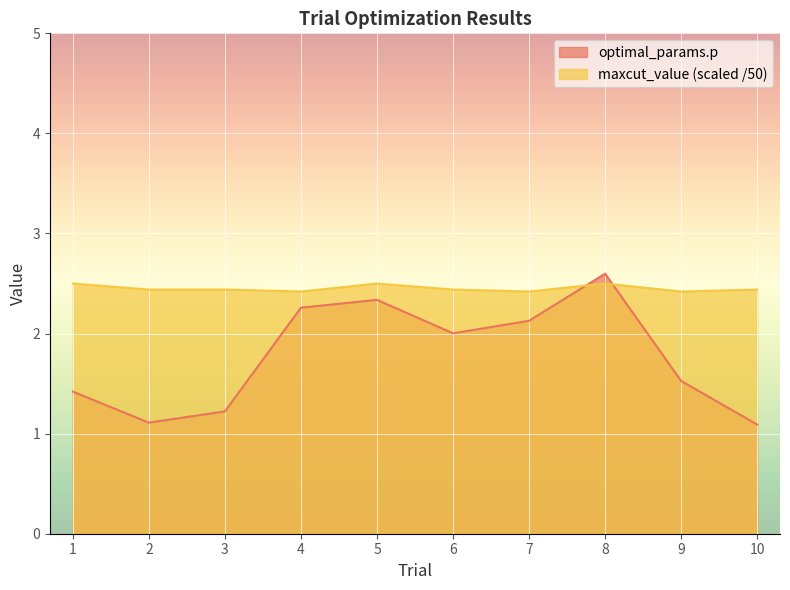

List the series in order of their overall mean, highest first.

maxcut_value (scaled /50), optimal_params.p